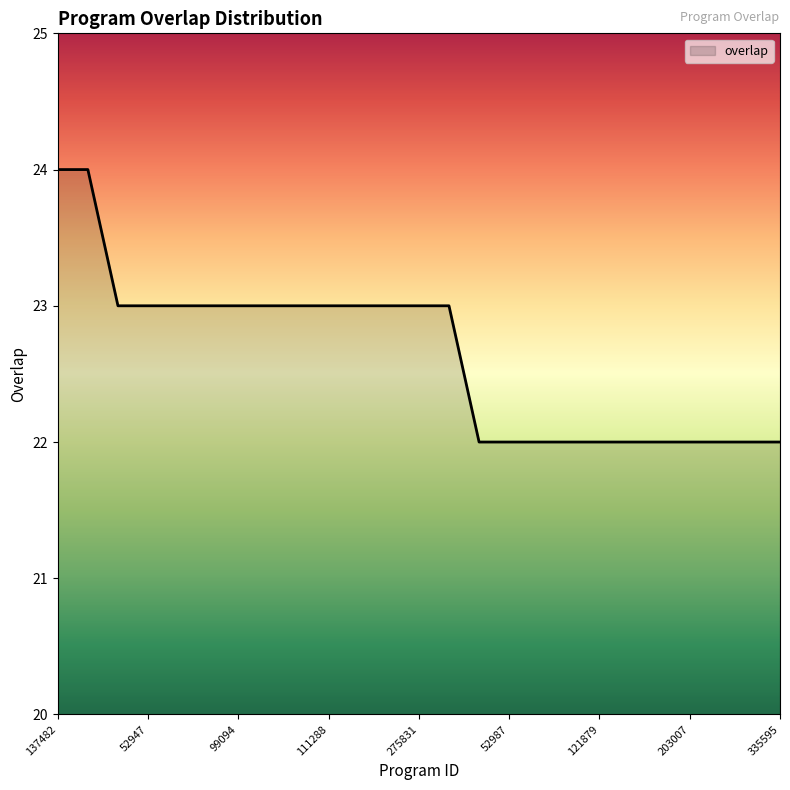

What is the minimum value shown in the chart?

22